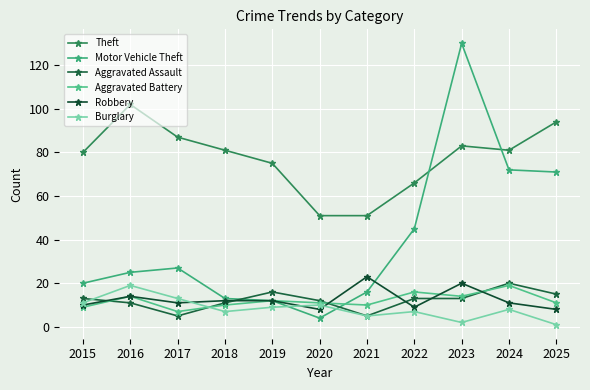

True or false: Aggravated Assault has a value of 12 at 2024.

False